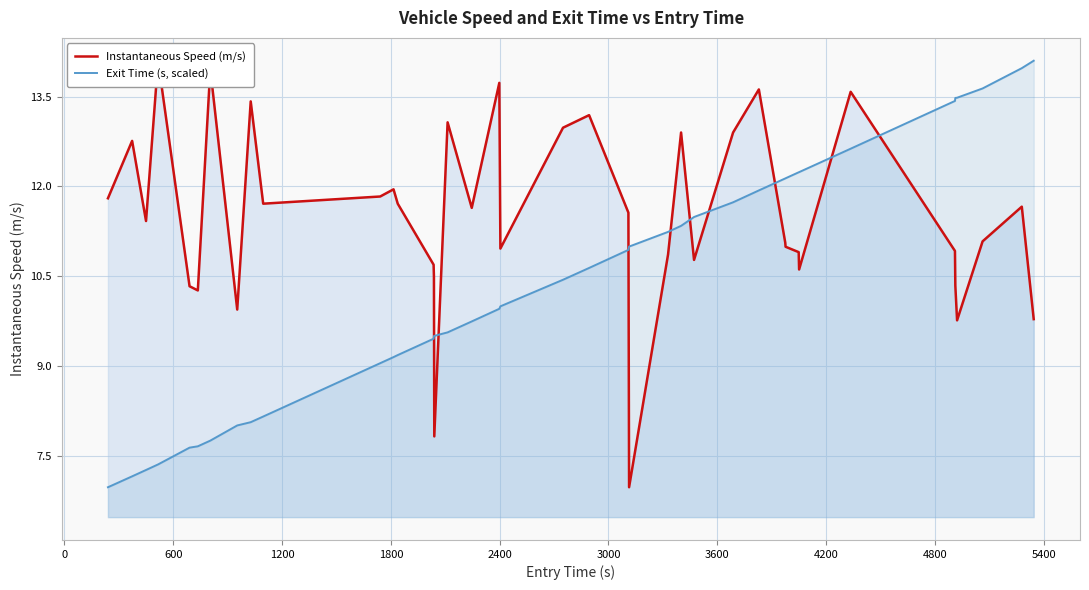

What is the average value of the Exit Time (s, scaled) series?

10.4